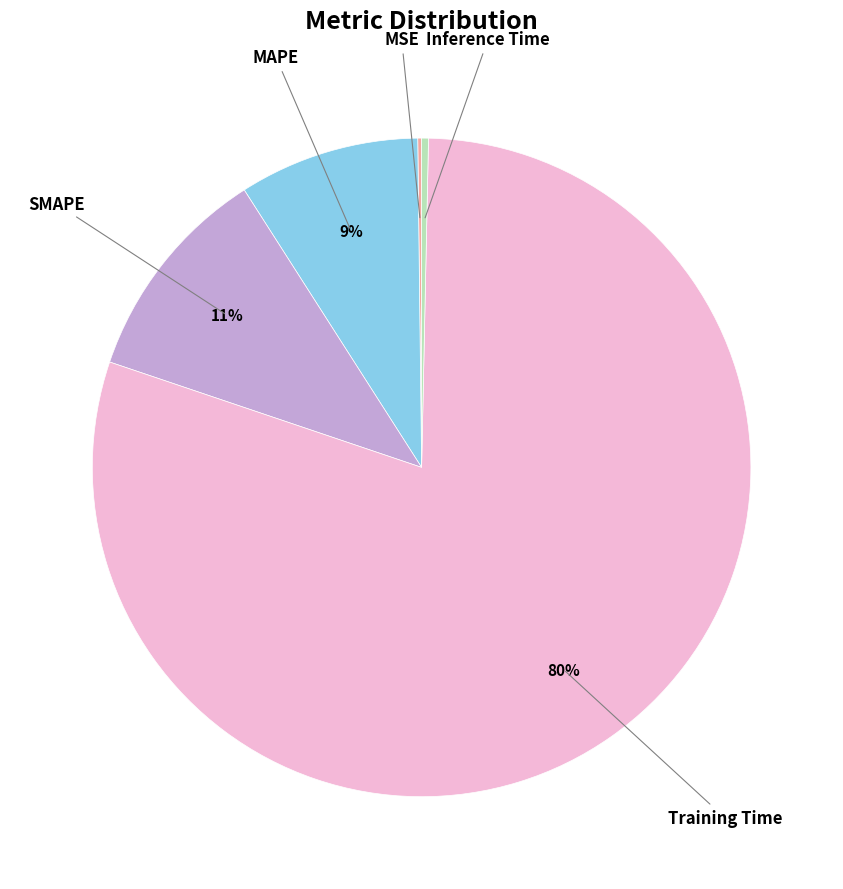

Between MAPE and SMAPE, which is larger?

SMAPE